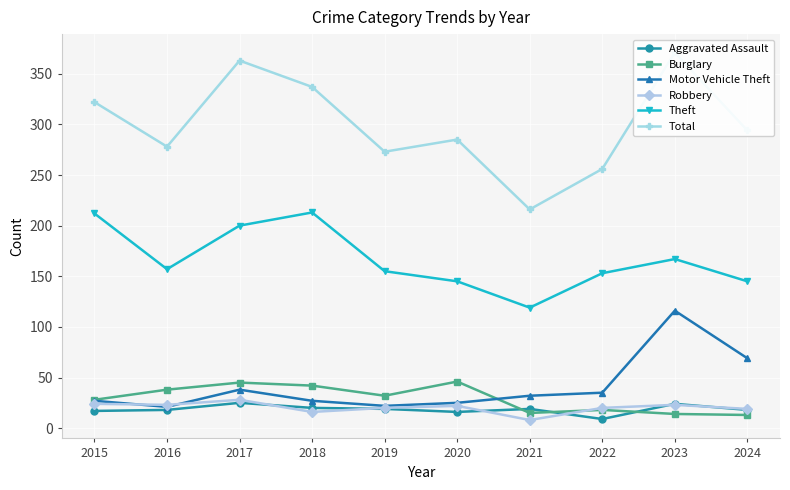

How many interior local peaks does the Burglary series have?

3